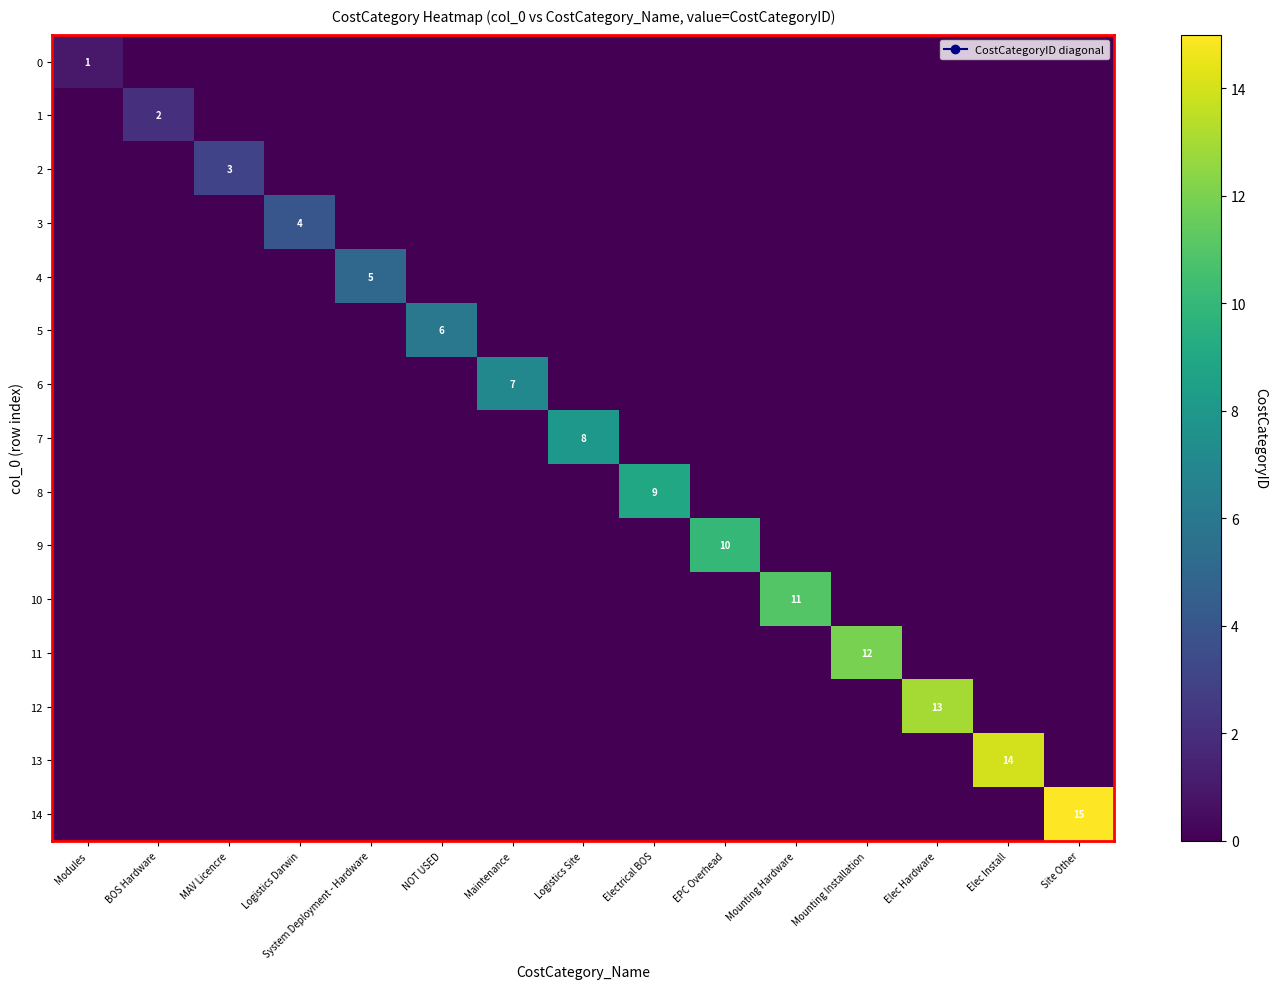

Is it true that 1 equals 0 at EPC Overhead?

True